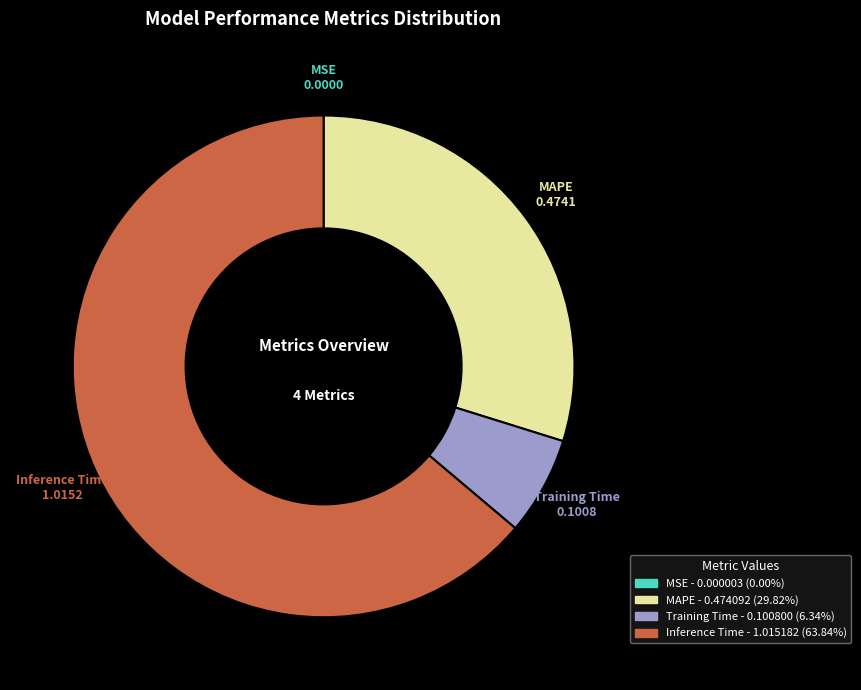

Between Training Time and Inference Time, which is larger?

Inference Time